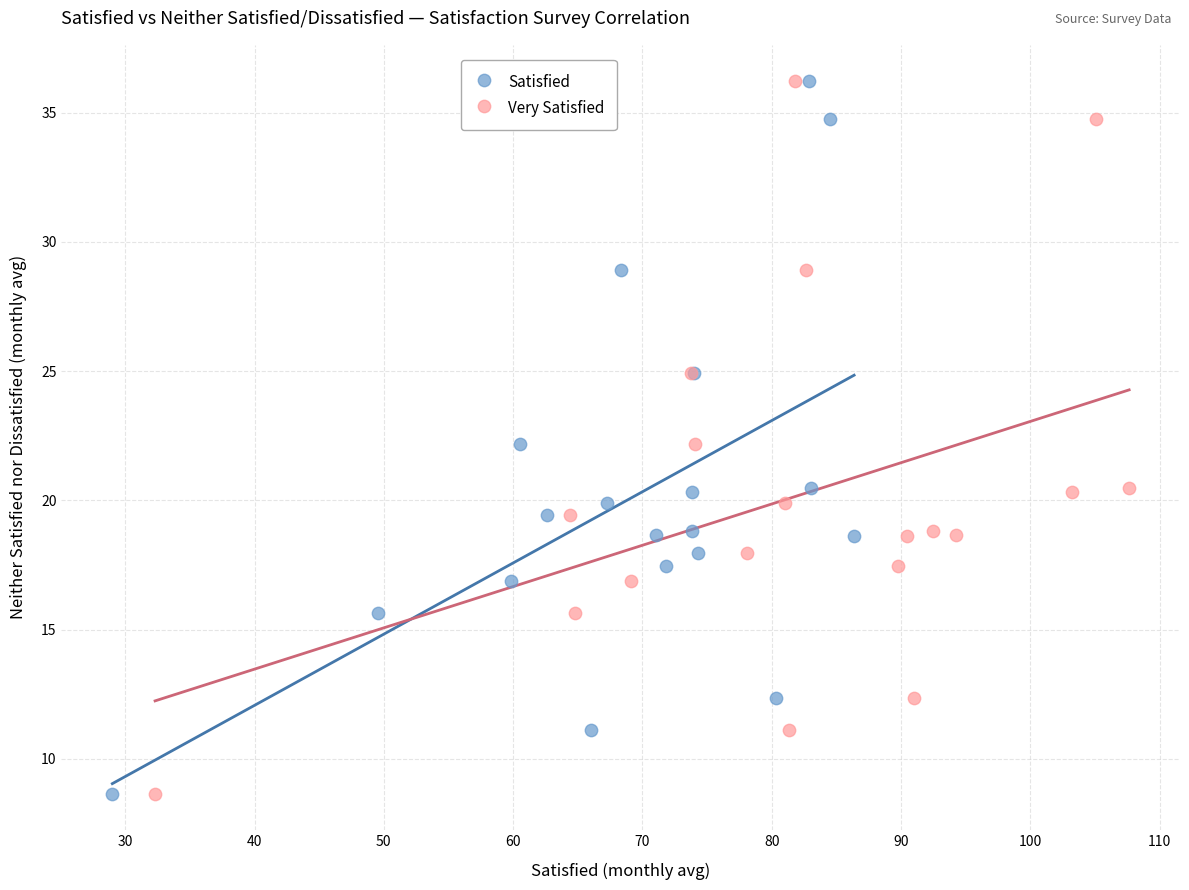

What are all the series names shown in the legend?

Satisfied, Very Satisfied